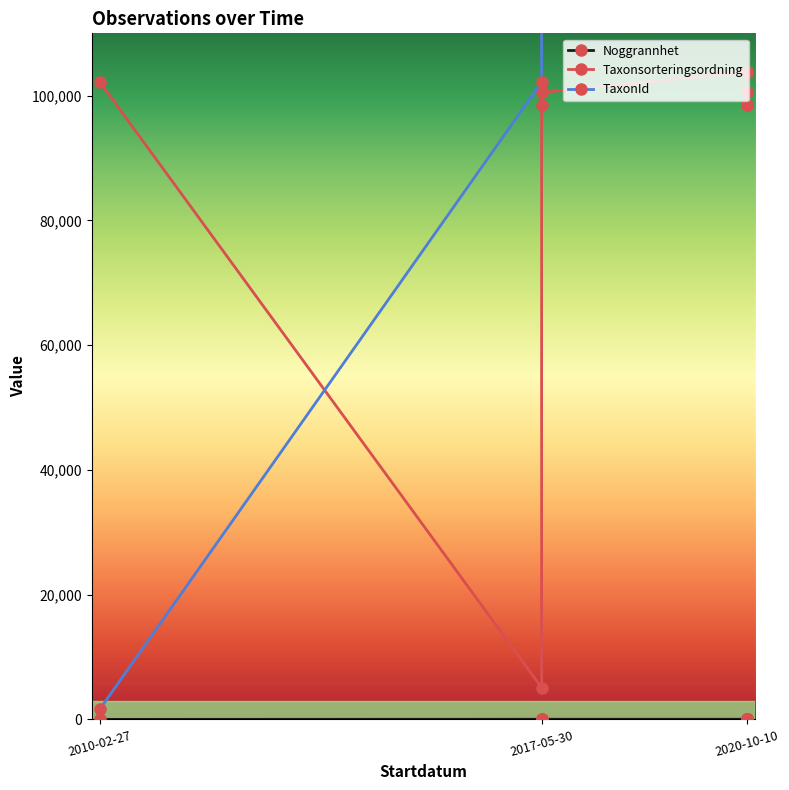

What are all the series names shown in the legend?

Noggrannhet, Taxonsorteringsordning, TaxonId